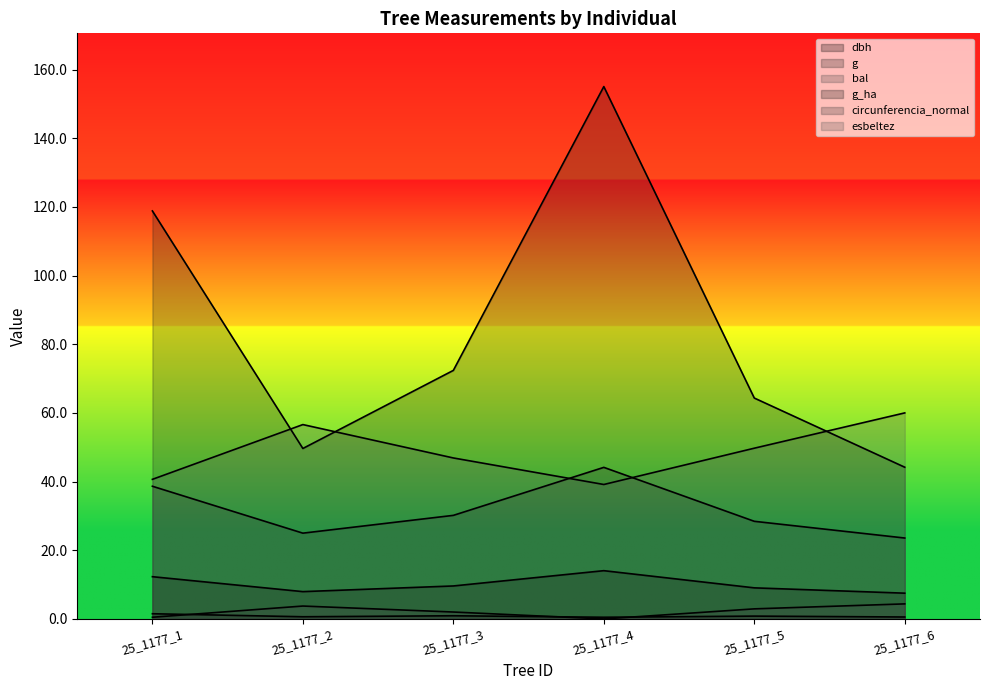

What is the difference between the second highest and minimum values in the dbh series?

4.8